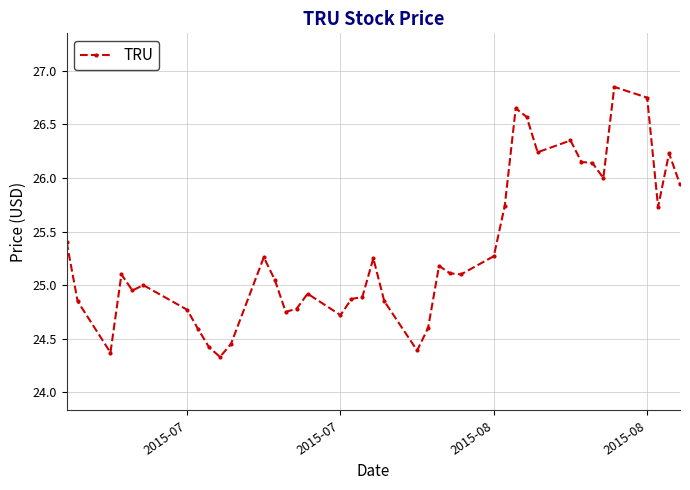

True or false: the data has more than 1 interior local peaks.

True